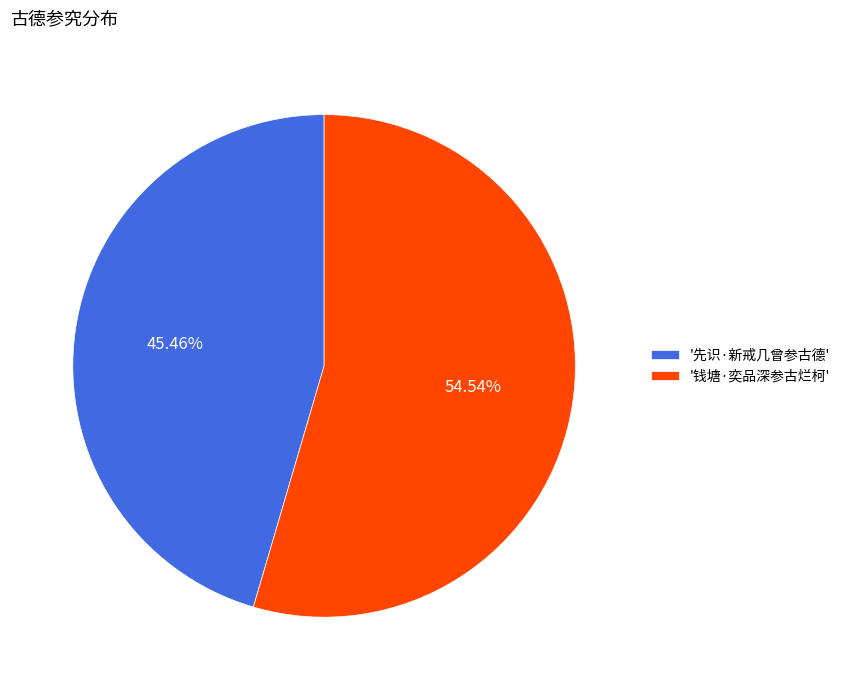

Is the sum of '先识·新戒几曾参古德' and '钱塘·奕品深参古烂柯' greater than half?

Yes